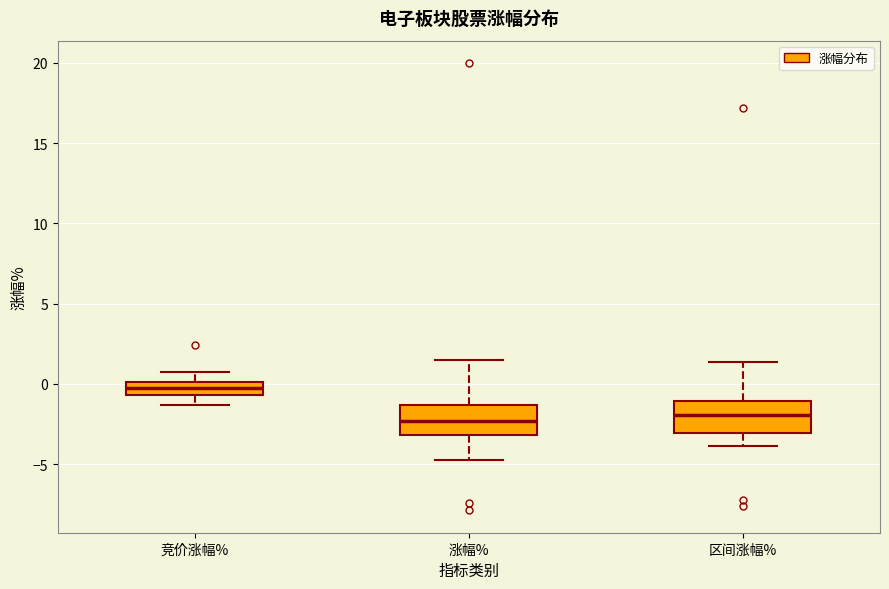

Reading left to right, transcribe this box plot: for each box, give where its median line is, the range the box spans, and where its two whiskers end, as read against the y-axis. The values are not printed on the chart, so give them approximately, as read against the axis.

竞价涨幅%: median -0.5 (inside the box), box -0.5 to 0.0, whiskers -1.5 to 1.0
涨幅%: median -2.5, box -3.0 to -1.5, whiskers -4.5 to 1.5
区间涨幅%: median -2.0, box -3.0 to -1.0, whiskers -4.0 to 1.5